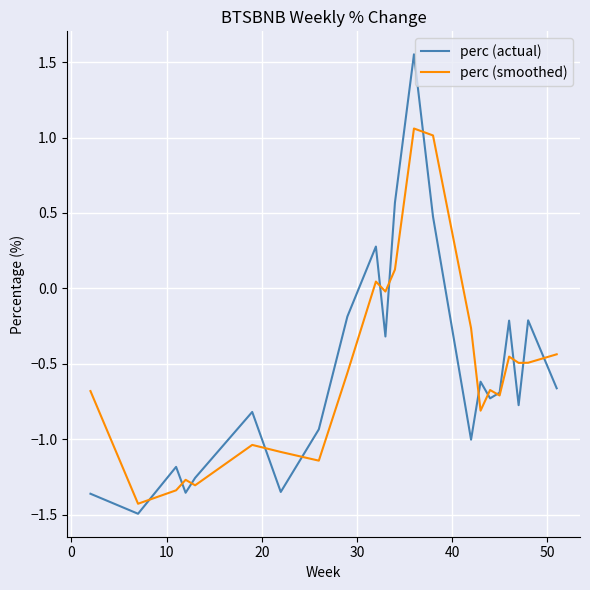

How many values in the perc (smoothed) series are below 0?

18